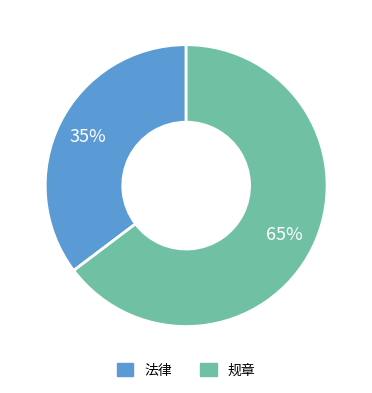

How many slices are in this pie chart?

2